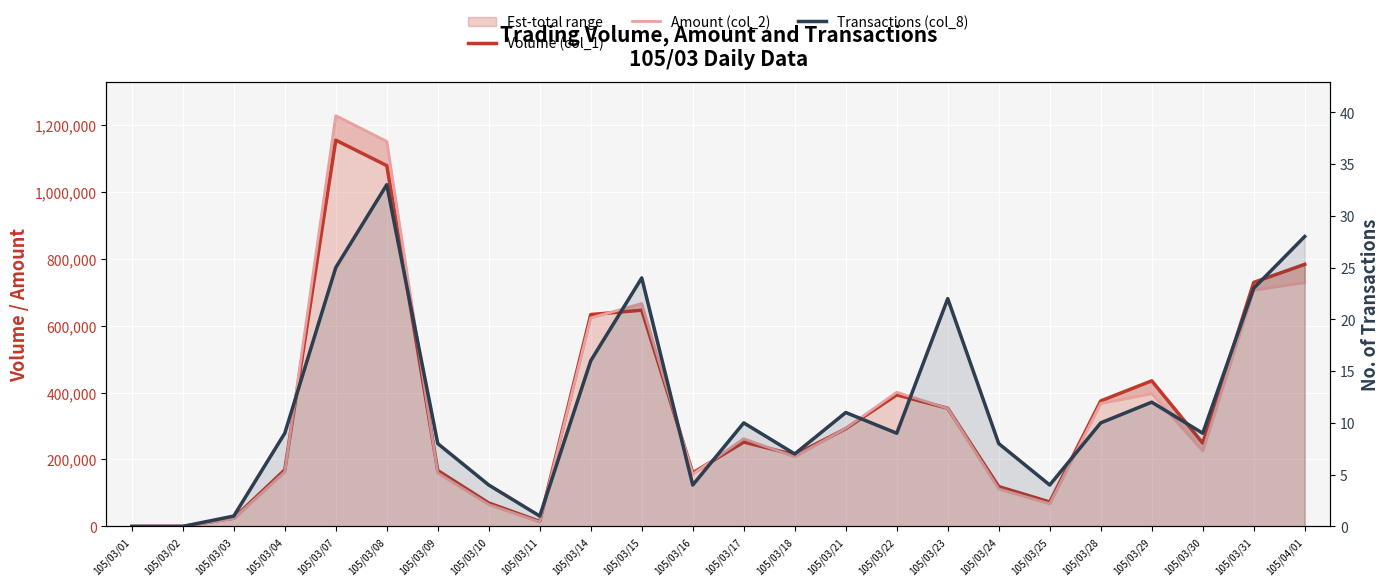

Which has a higher value, 105/03/29 or 105/03/22?

105/03/29